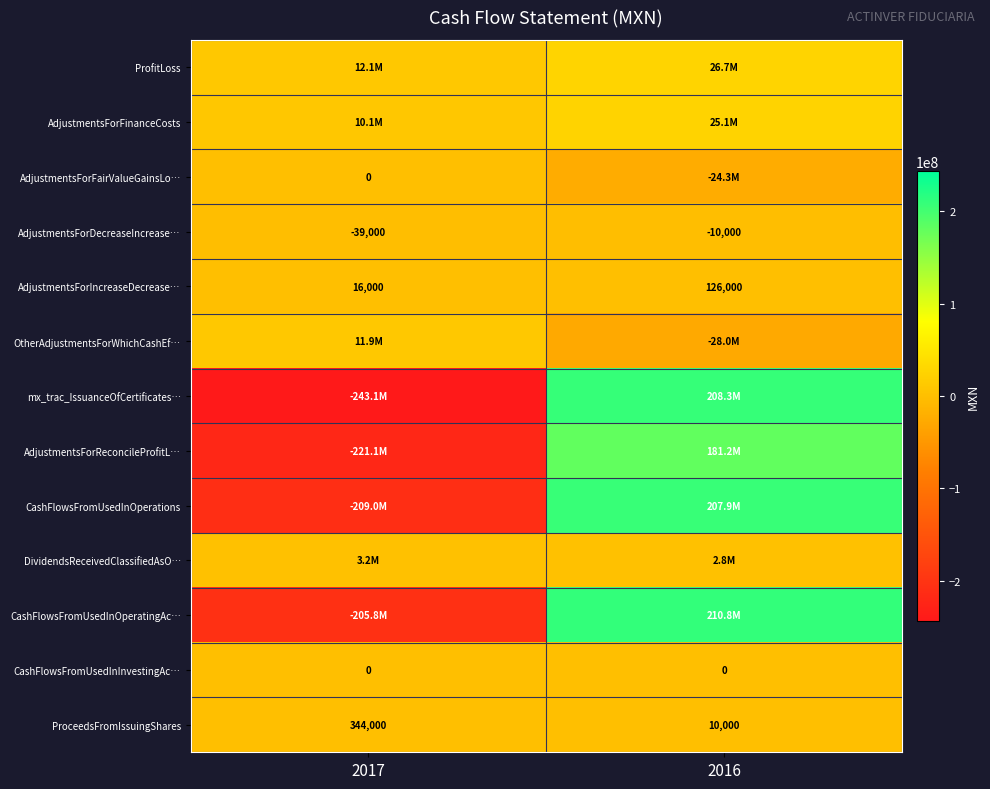

At which category is the sum across all series the highest?

2016